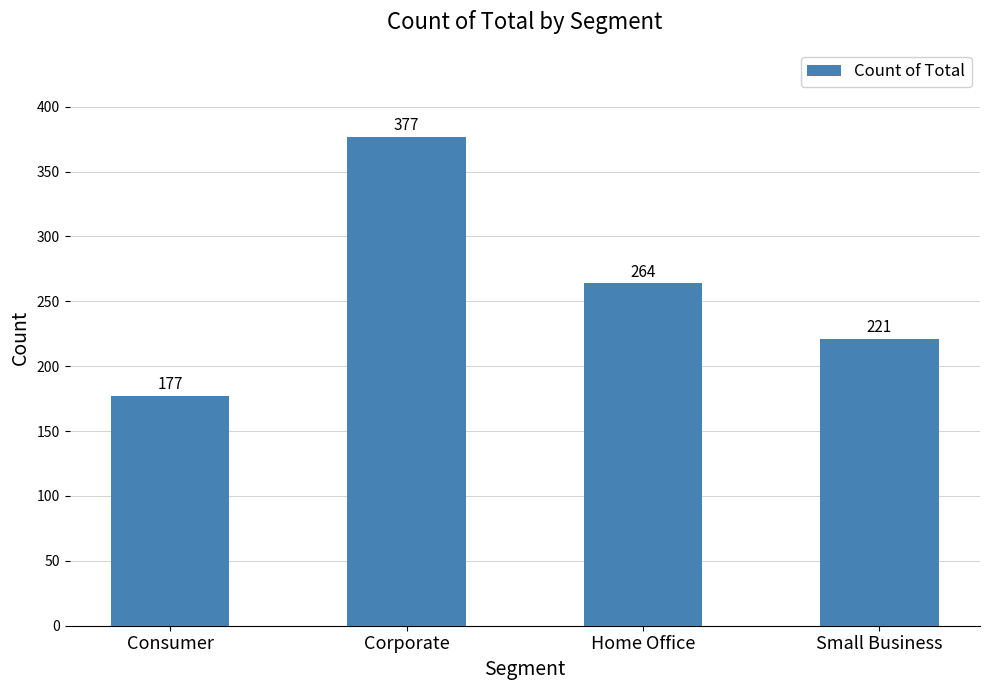

What is the change in value from Corporate to Home Office?

-113